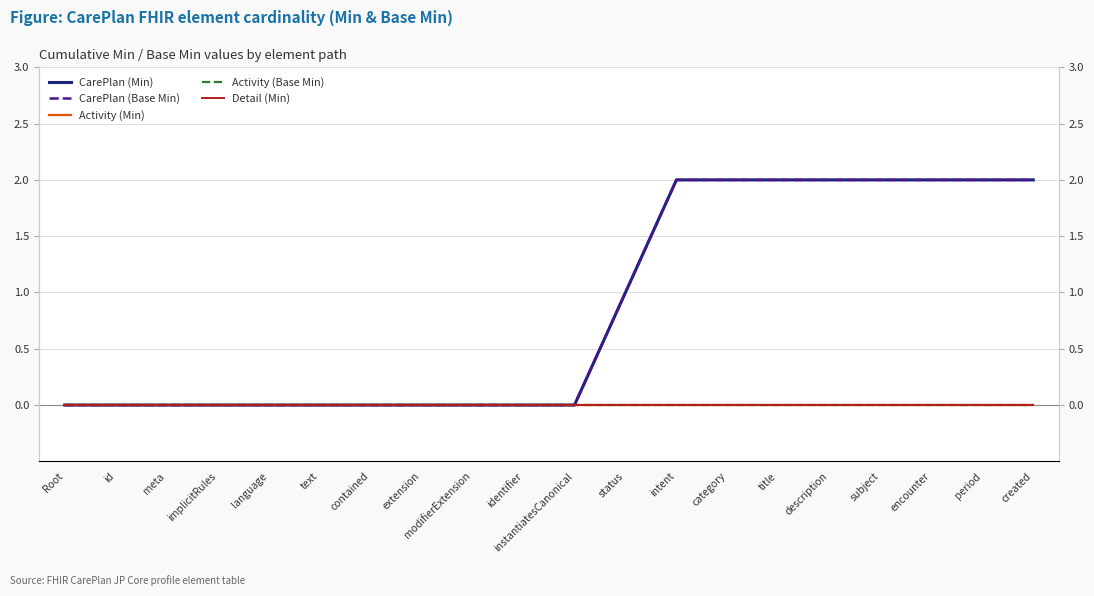

At how many categories does at least one series exceed 1?

8